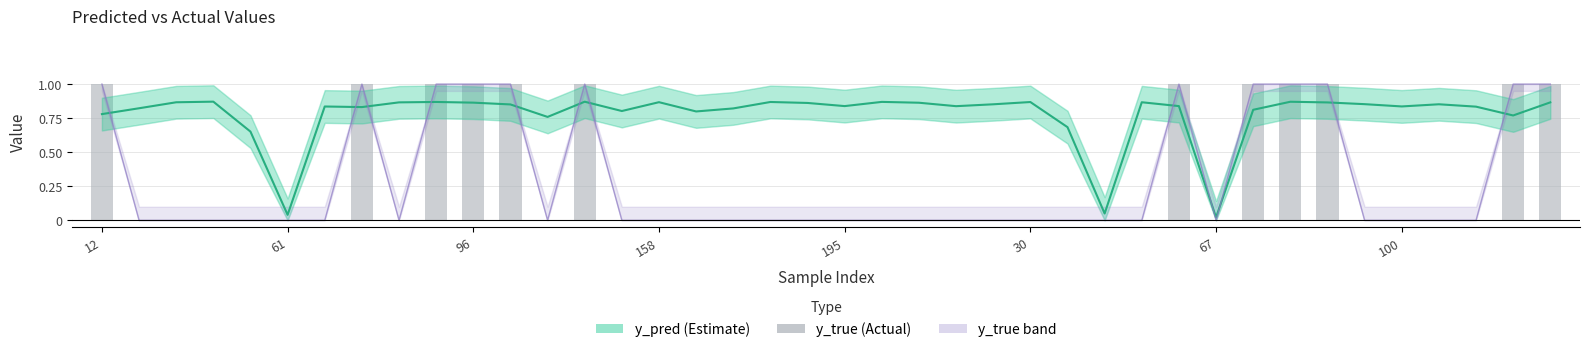

What is the sum of the y_pred values at 22 and 15?

1.7